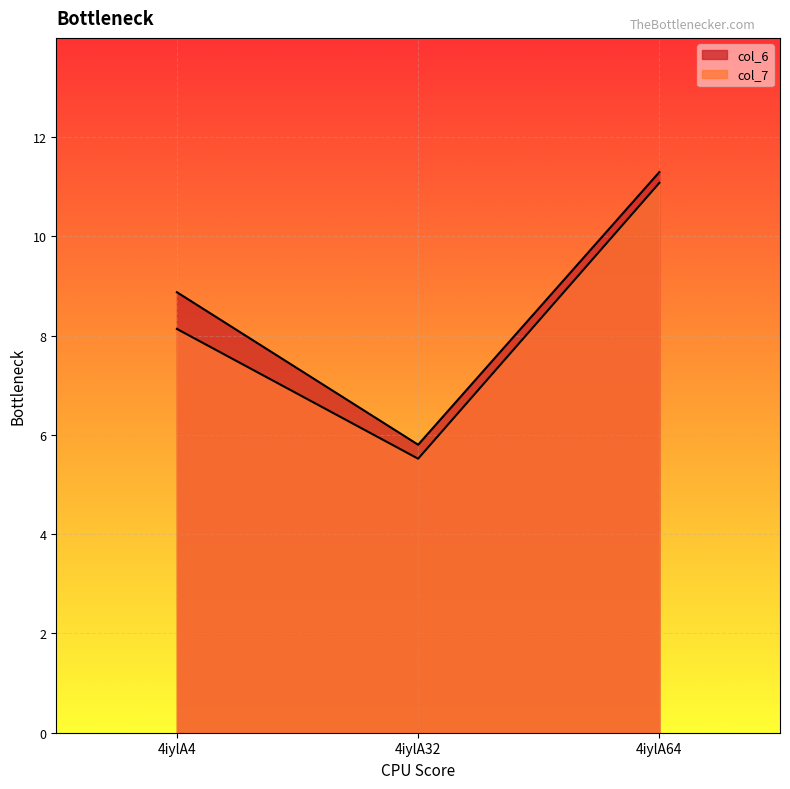

What is the sum of all col_6 values?

26.0